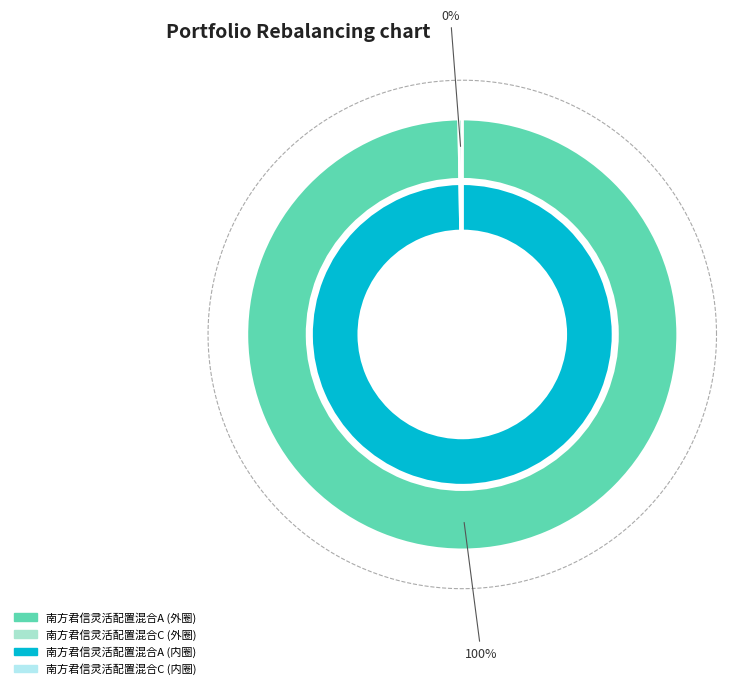

How many segments does this pie chart have?

2